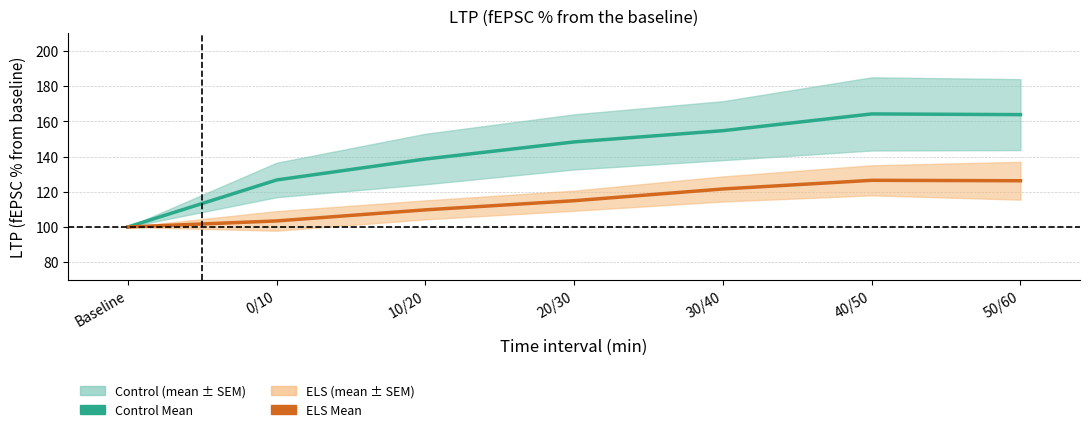

What is the sum of the Control Mean values at 10/20 and 50/60?

302.5